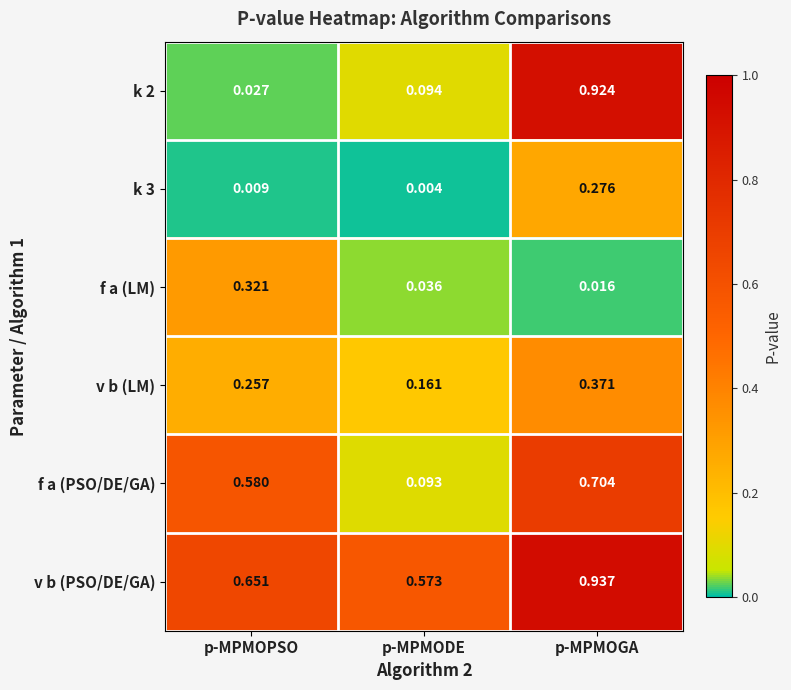

Rank the series by their maximum value, from lowest to highest.

k 3, f a (LM), v b (LM), f a (PSO/DE/GA), k 2, v b (PSO/DE/GA)